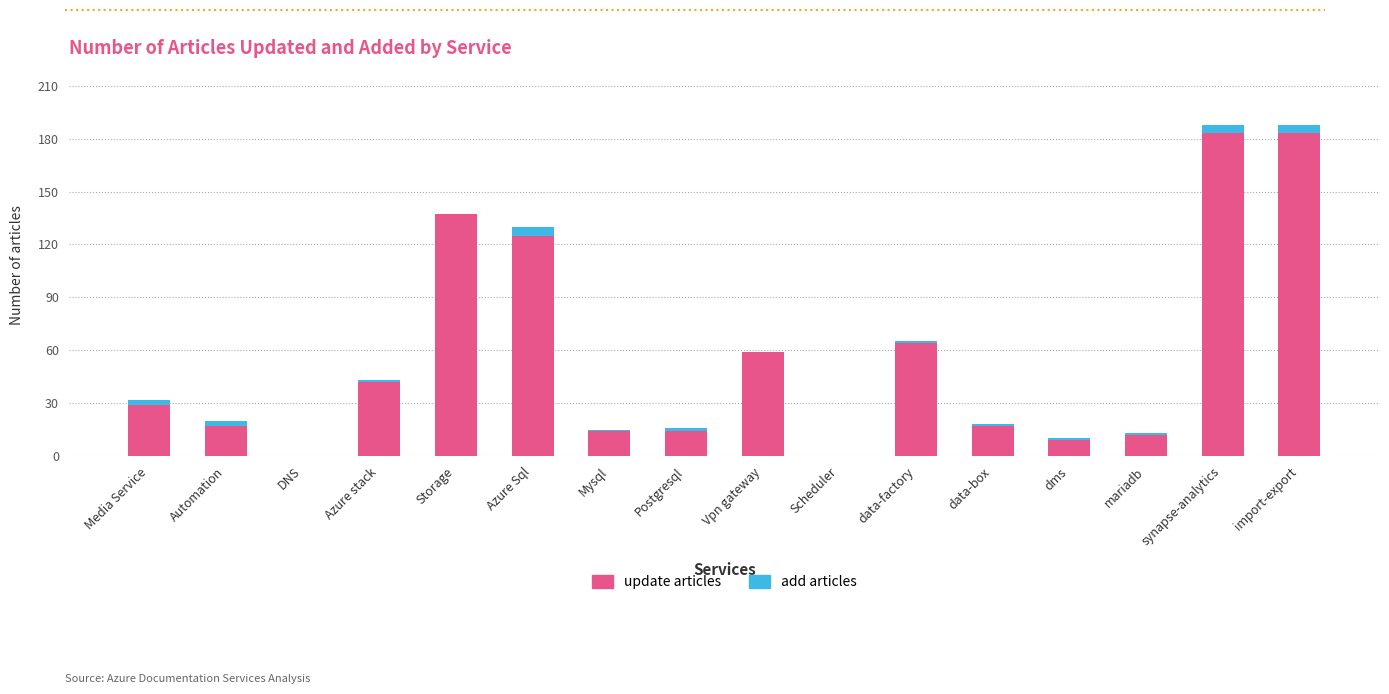

True or false: update articles has a value of 9 at dms.

True